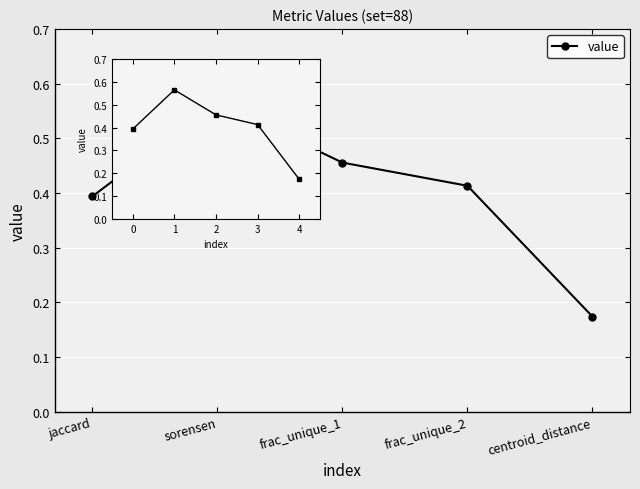

At which category does the chart reach its peak across all series?

1